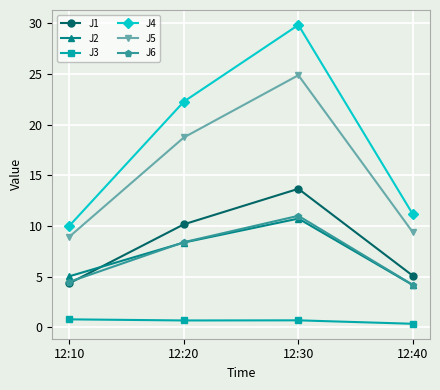

At how many categories does at least one series exceed 6?

4